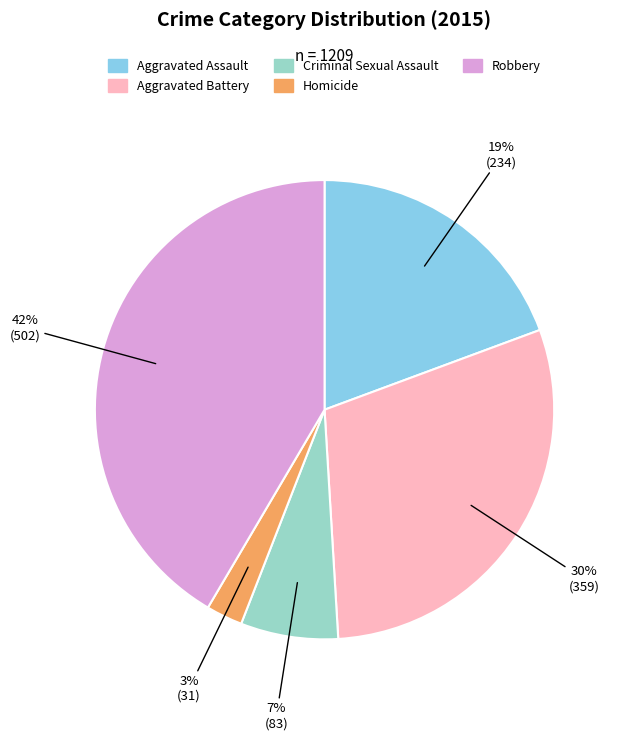

Is the sum of Aggravated Assault and Criminal Sexual Assault greater than half?

No